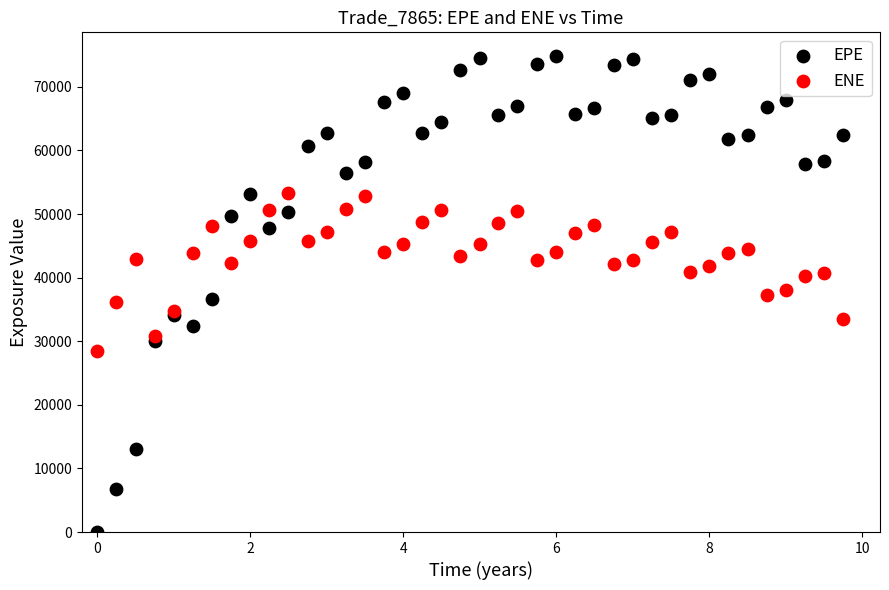

Which series contains the highest Y value?

EPE